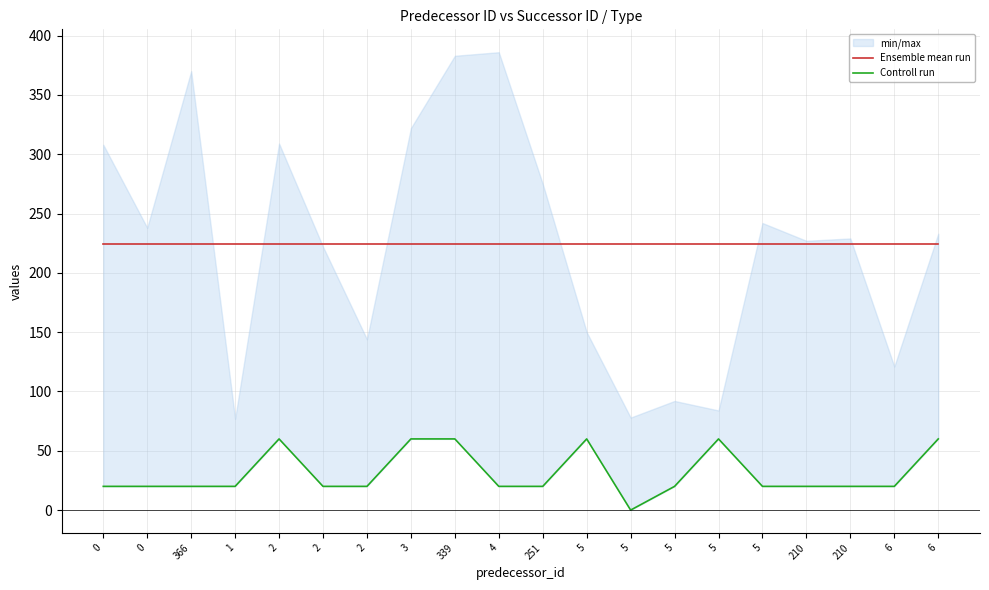

At how many categories does at least one series exceed 79?

20